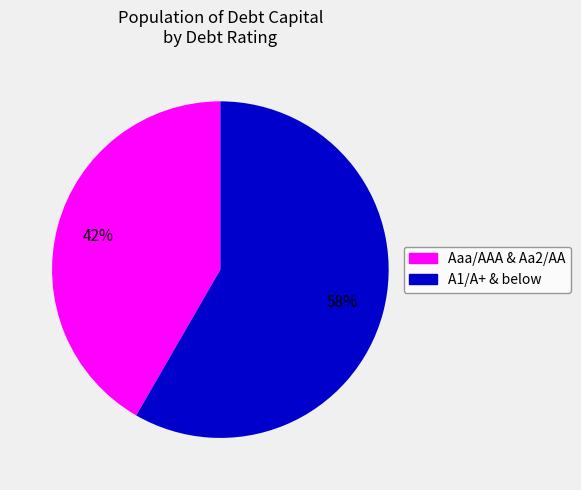

Is there any slice that represents more than half of the pie?

Yes